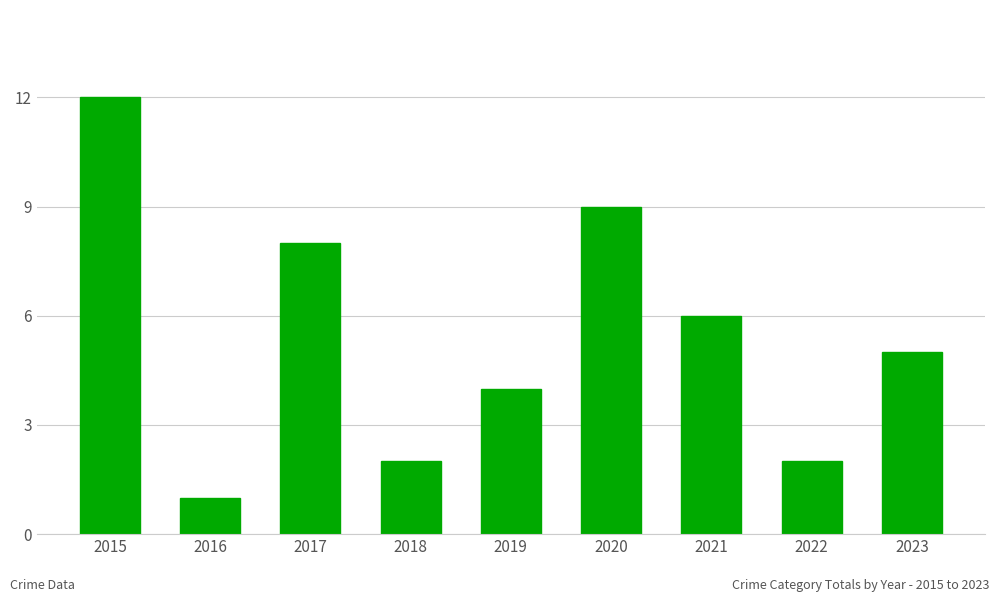

Is it true that the value at 2020 is 9?

True